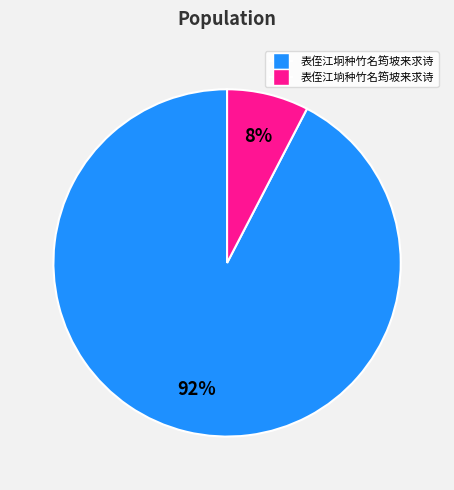

To the nearest percent, what portion does 表侄江坰种竹名筠坡来求诗 represent?

92%